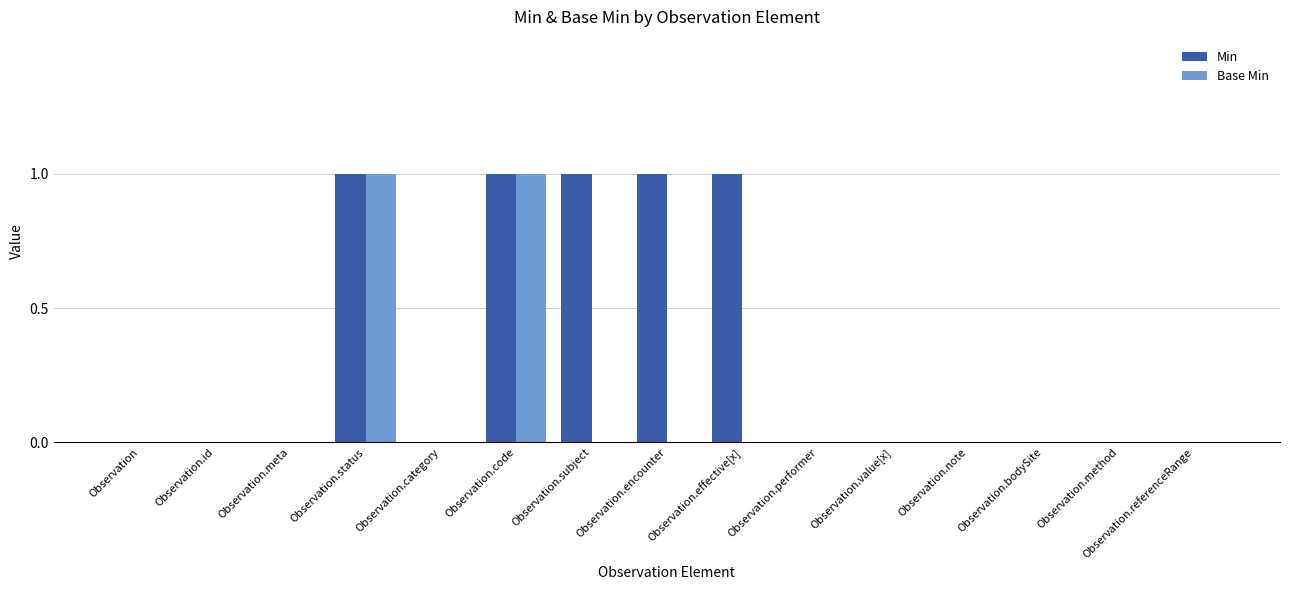

Is it true that Min equals 0 at Observation.referenceRange?

True